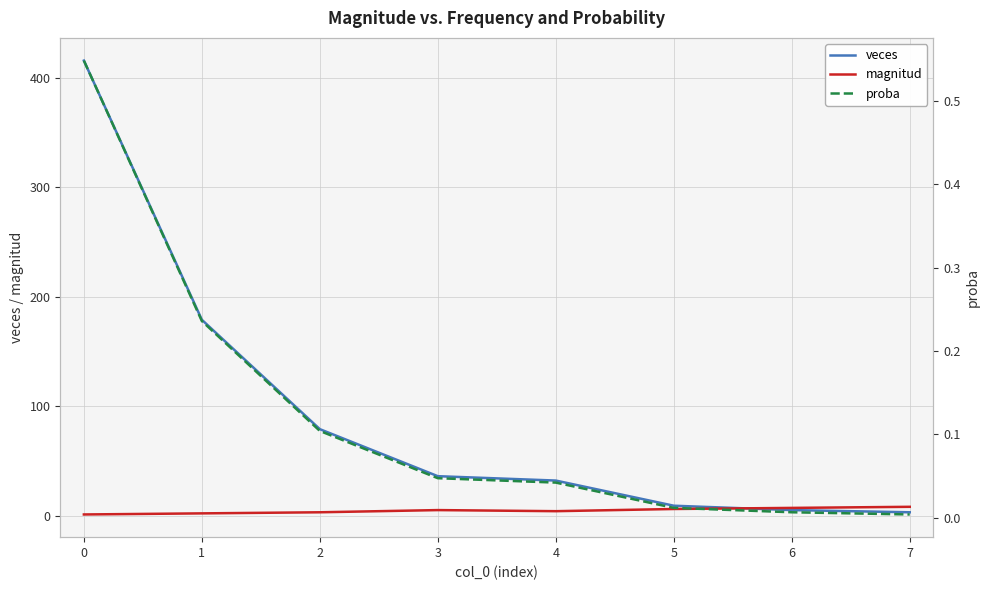

Reading left to right, what are all the values shown in this chart?

veces: 416.0	179.0	79.0	36.0	32.0	9.0	5.0	3.0
magnitud: 1.0	2.0	3.0	5.0	4.0	6.0	7.0	8.0
proba: 0.5	0.2	0.1	0.0	0.0	0.0	0.0	0.0